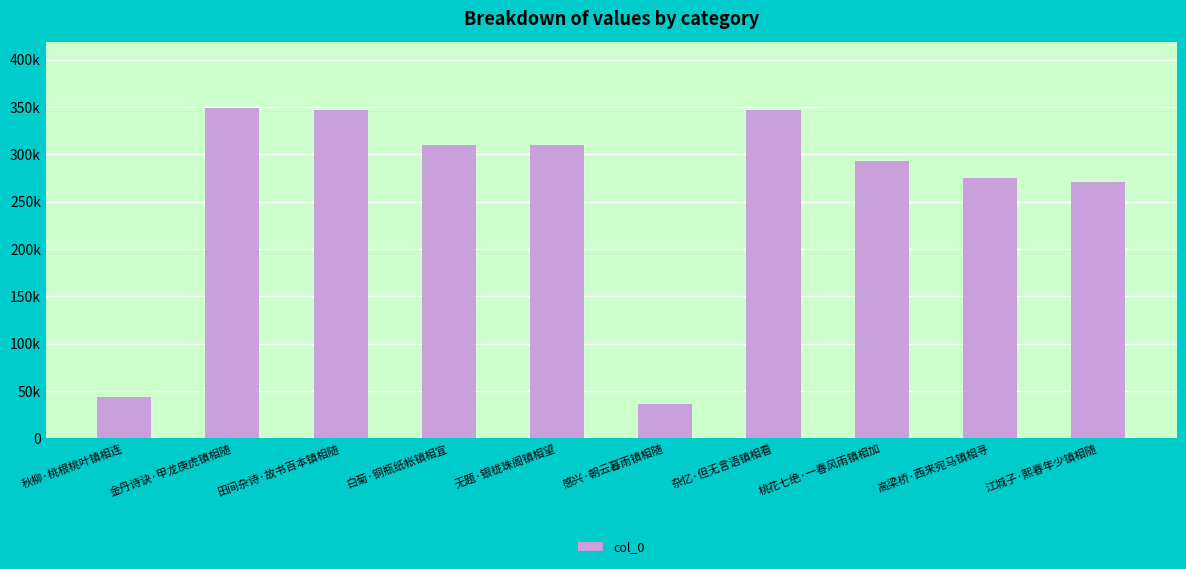

What is the maximum value shown in the chart?

349338